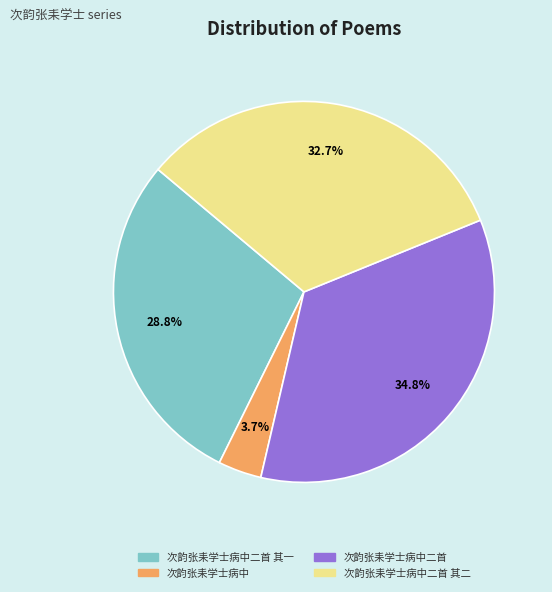

Does any single category account for the majority?

No